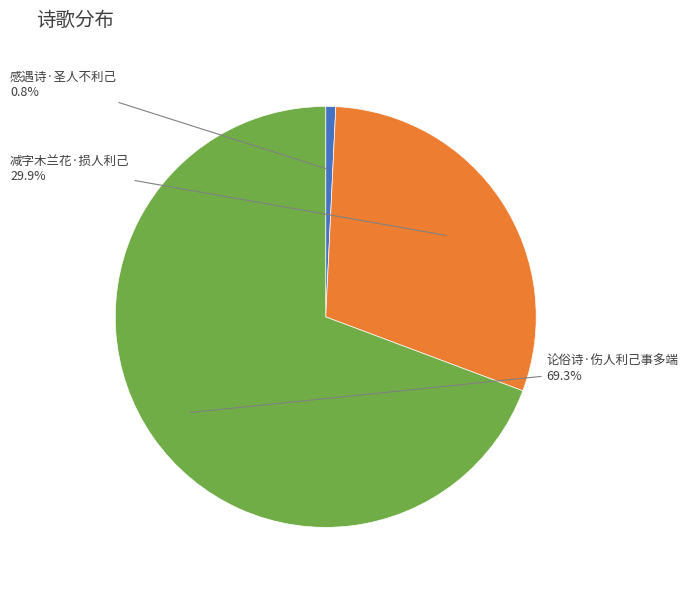

Is there a majority slice in this chart?

Yes